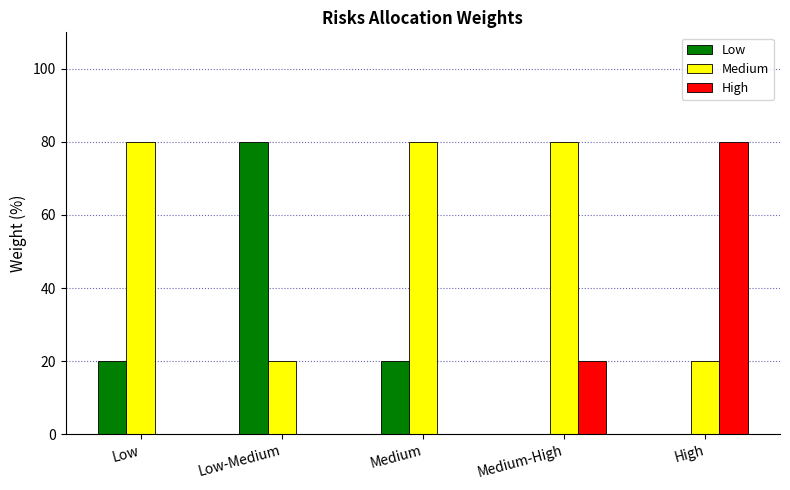

What is the sum of the Medium values at Medium and High?

100